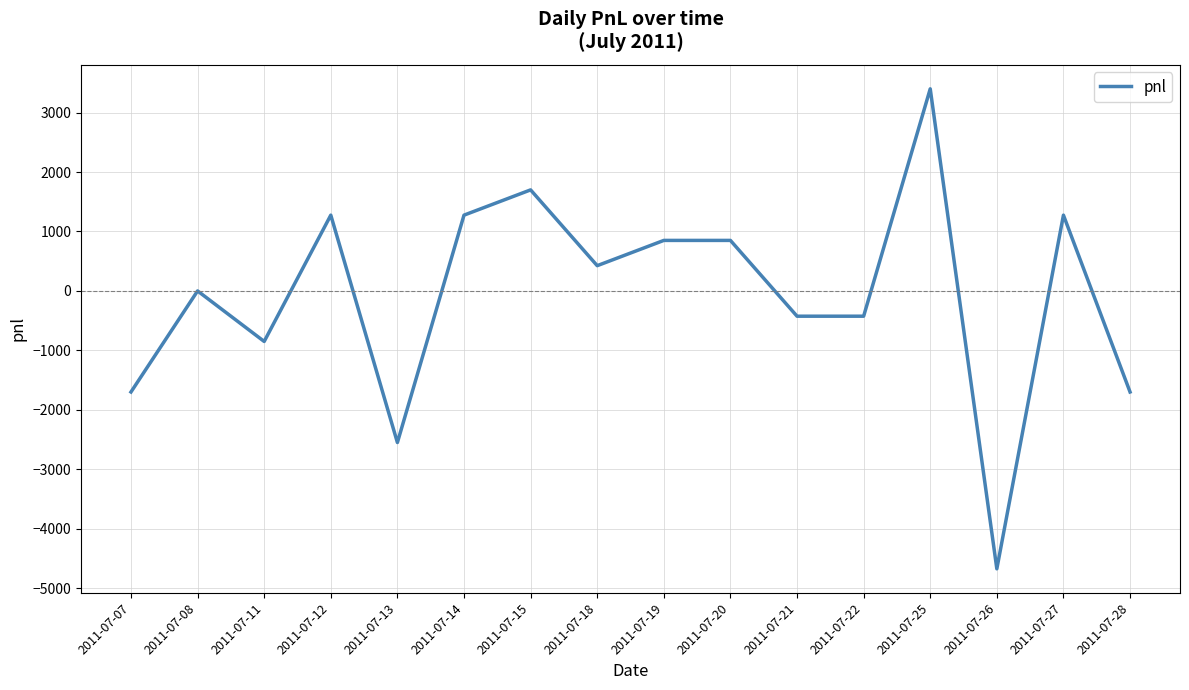

What is the approximate value at 2011-07-21, to the nearest 10?

-420